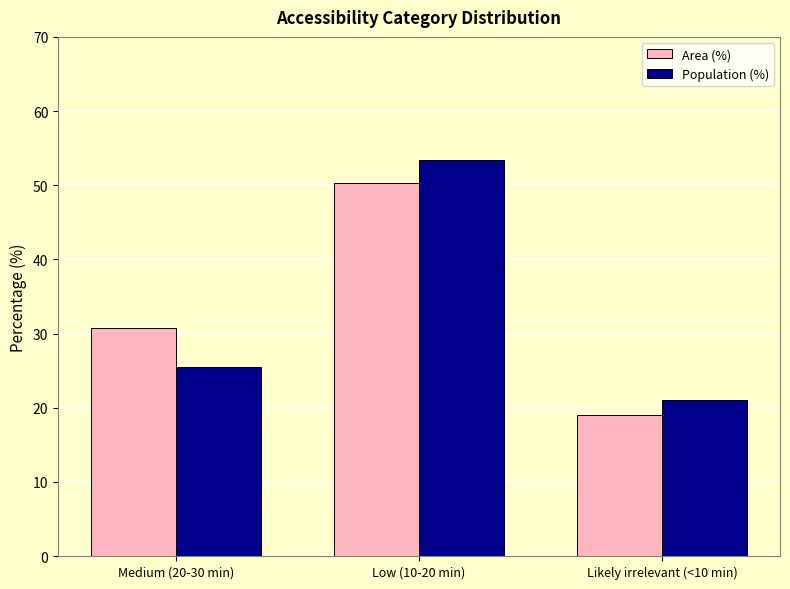

What is the difference between the highest and lowest values at Likely irrelevant (<10 min)?

2.1